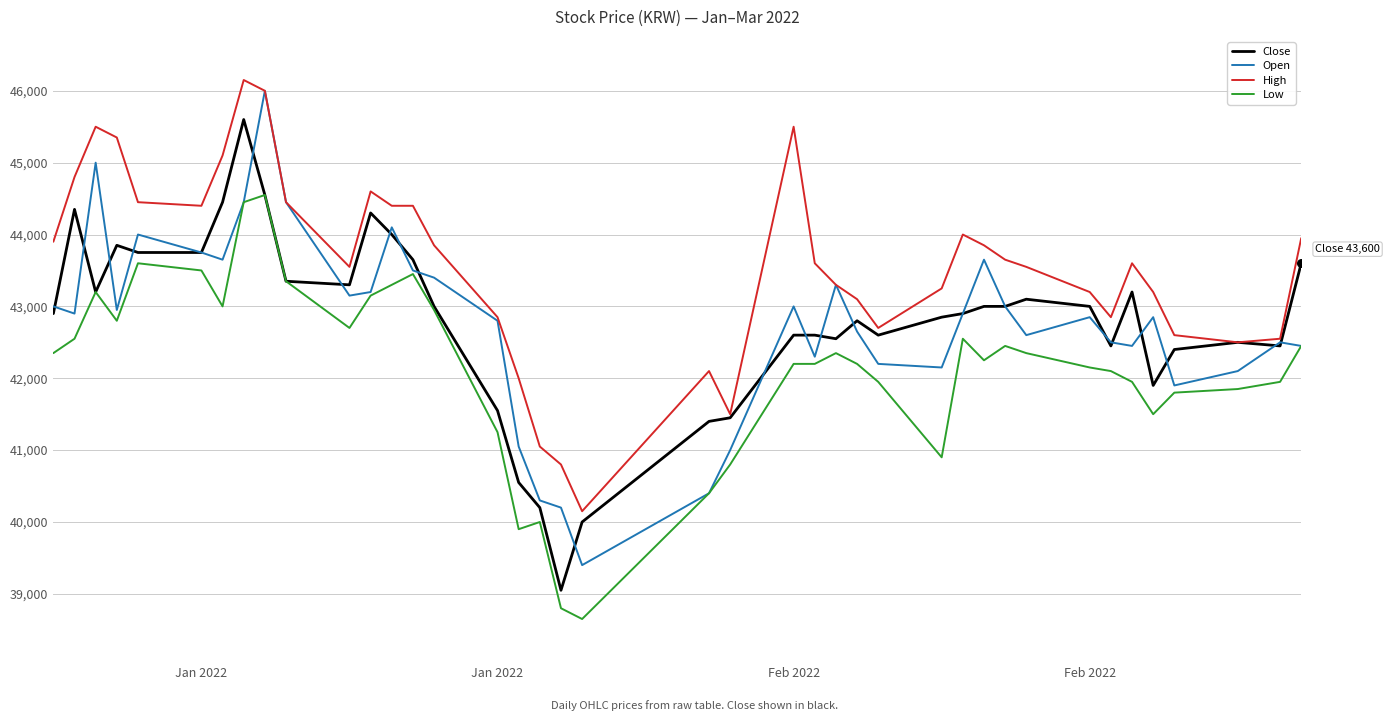

Which series has the largest total across all categories?

High